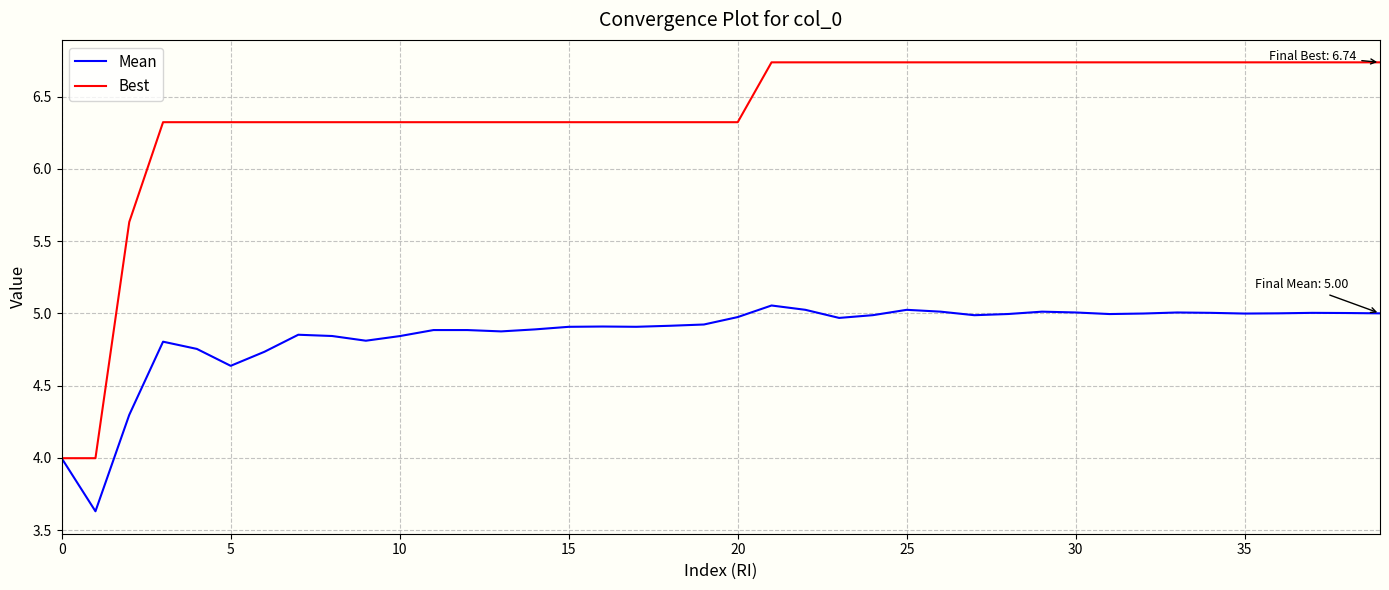

What is the minimum value shown in the chart?

3.6